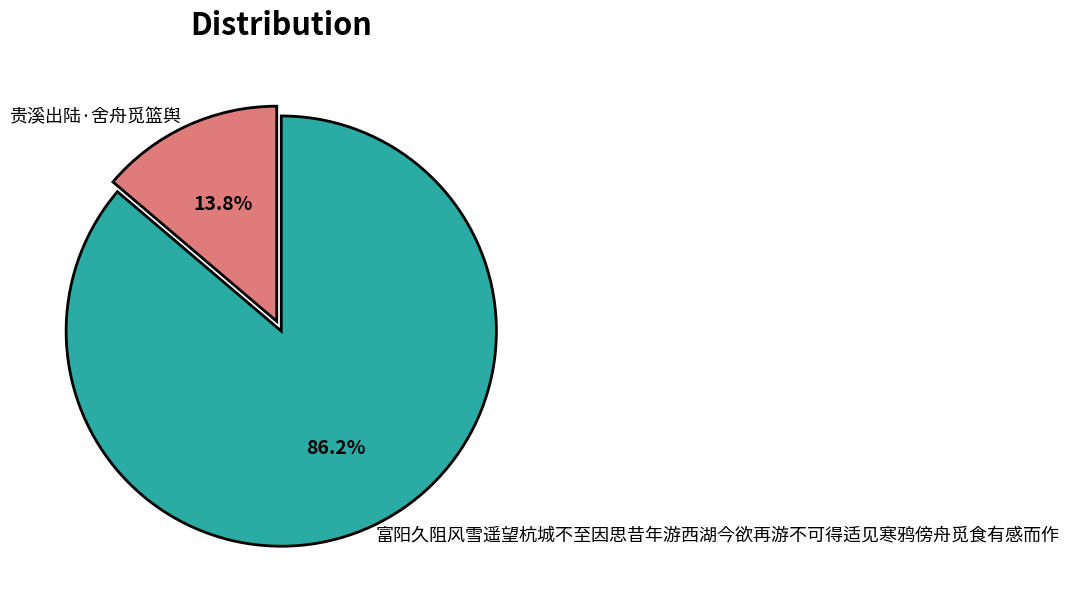

Rank the categories by value from lowest to highest.

贵溪出陆·舍舟觅篮舆, 富阳久阻风雪遥望杭城不至因思昔年游西湖今欲再游不可得适见寒鸦傍舟觅食有感而作